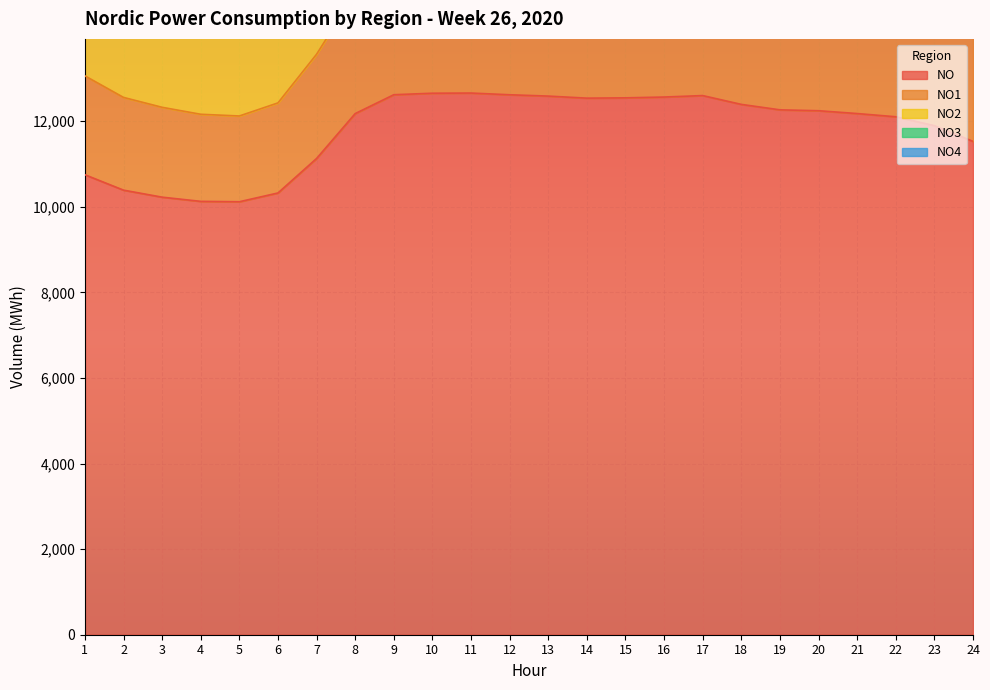

How many data points in NO2 are above 22983?

11